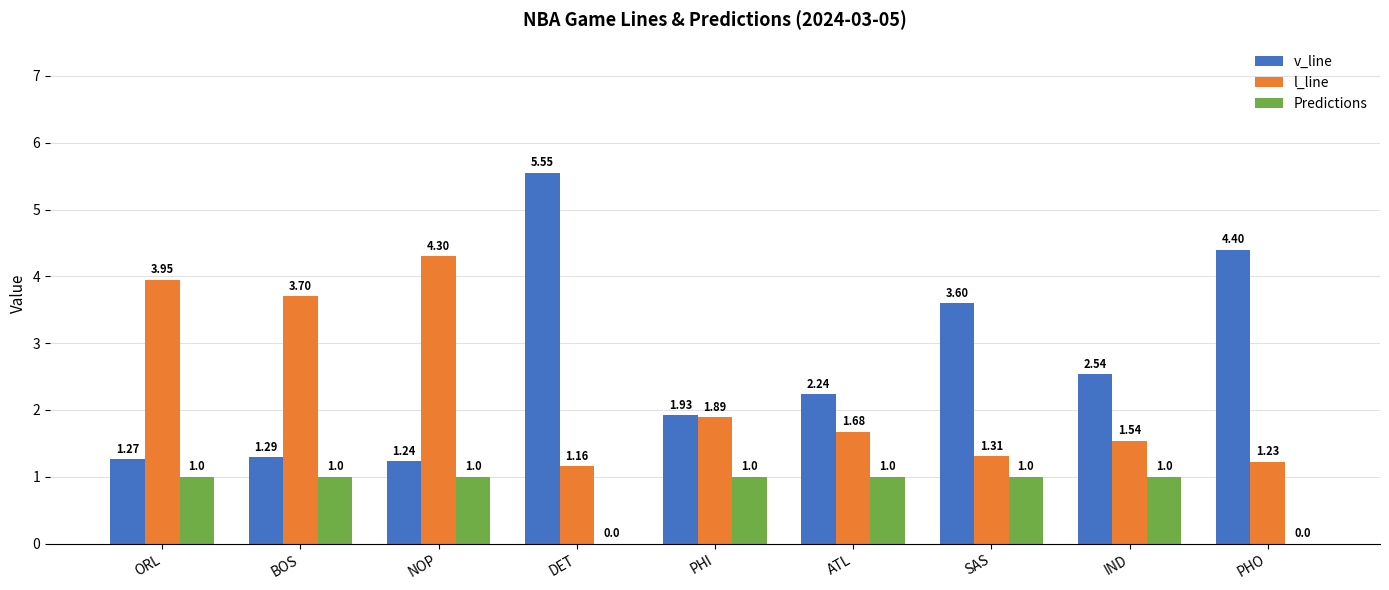

What is the highest value of the Predictions series?

1.0